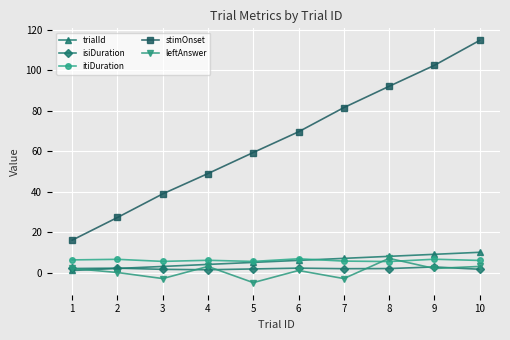

Is the value of stimOnset at 8 greater than the value of leftAnswer at 3?

Yes